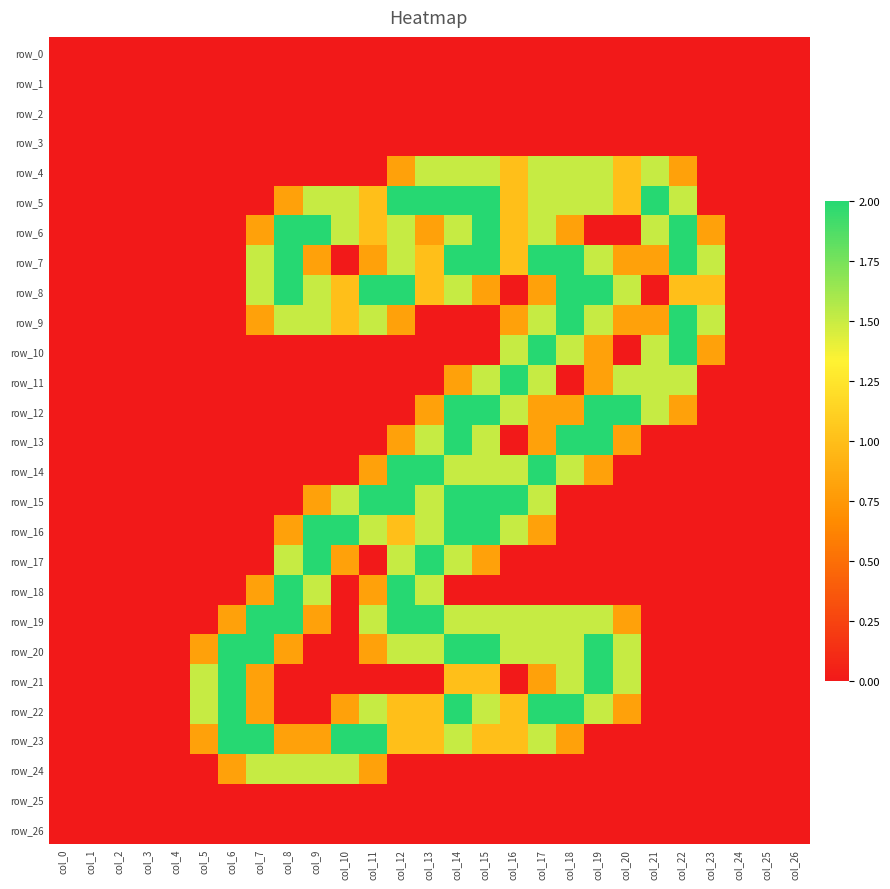

What is the sum of the row_7 values at col_4 and col_8?

2.0